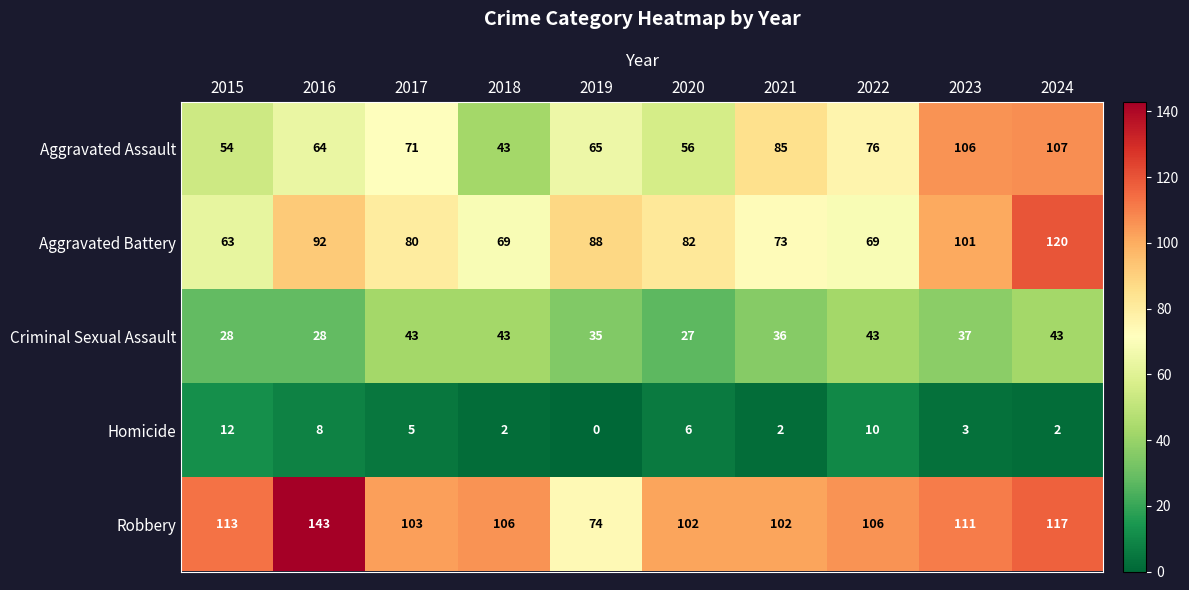

Which series has the largest range (max minus min)?

Robbery